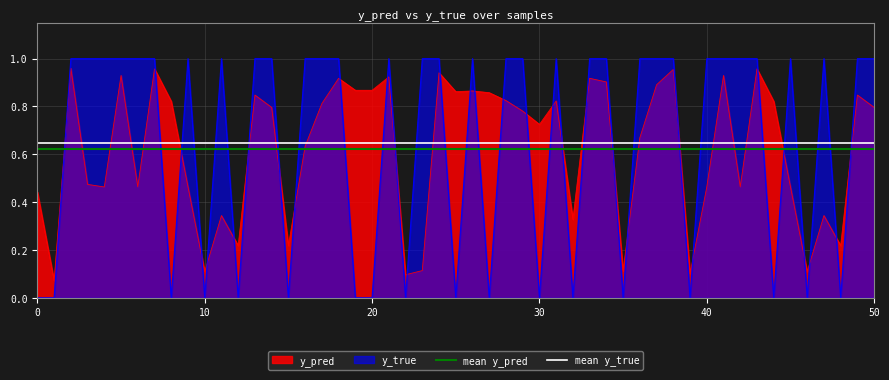

How many times do y_true and y_pred cross each other?

31